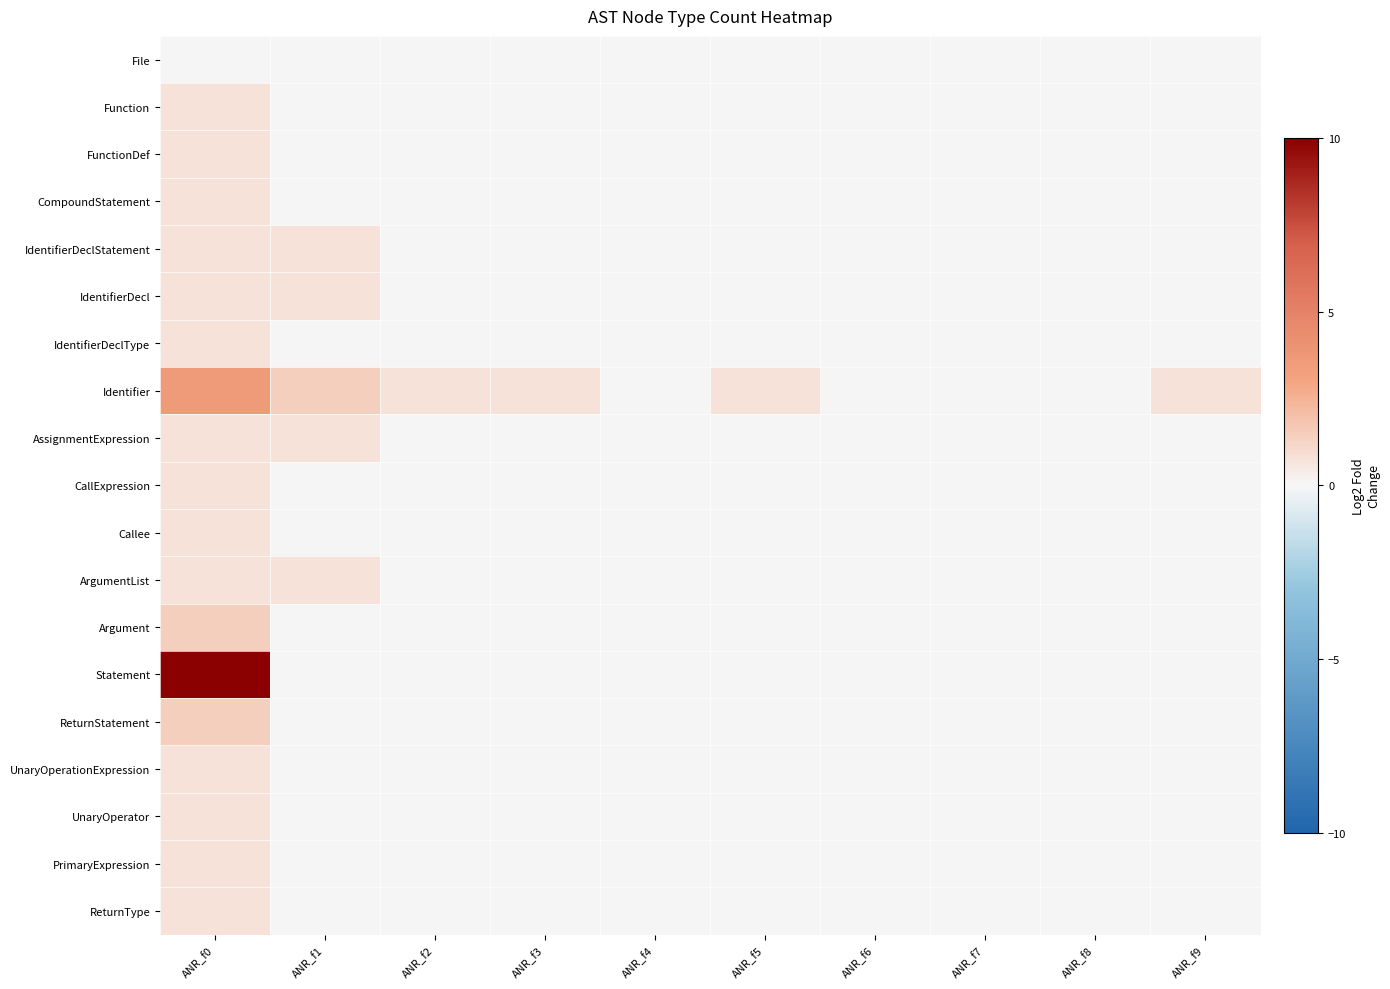

How many series are shown in this chart?

19